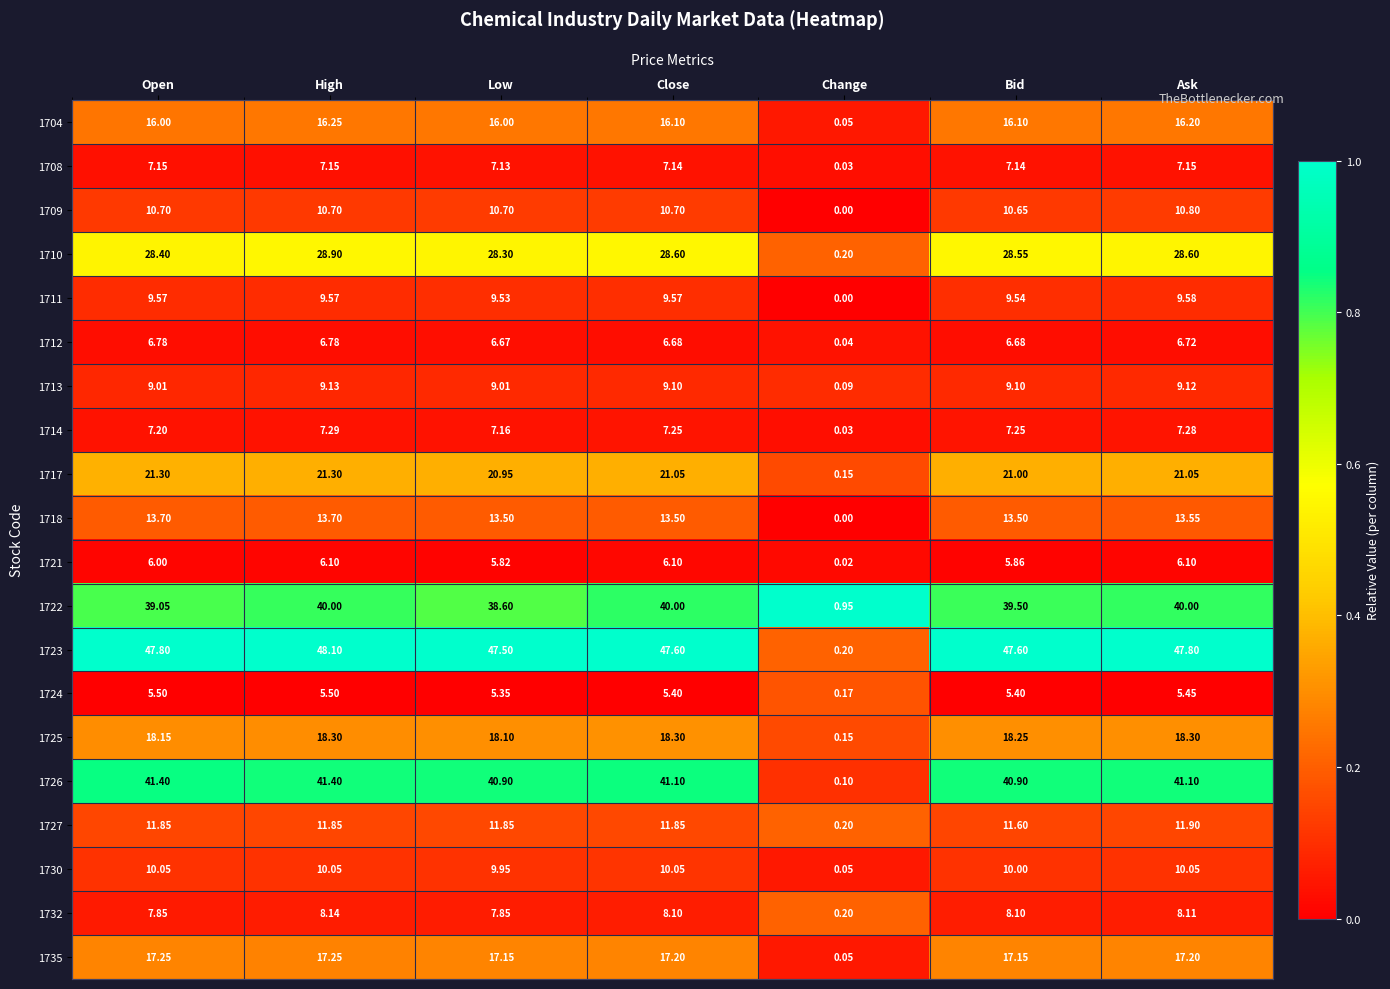

At which category does the chart reach its peak across all series?

High